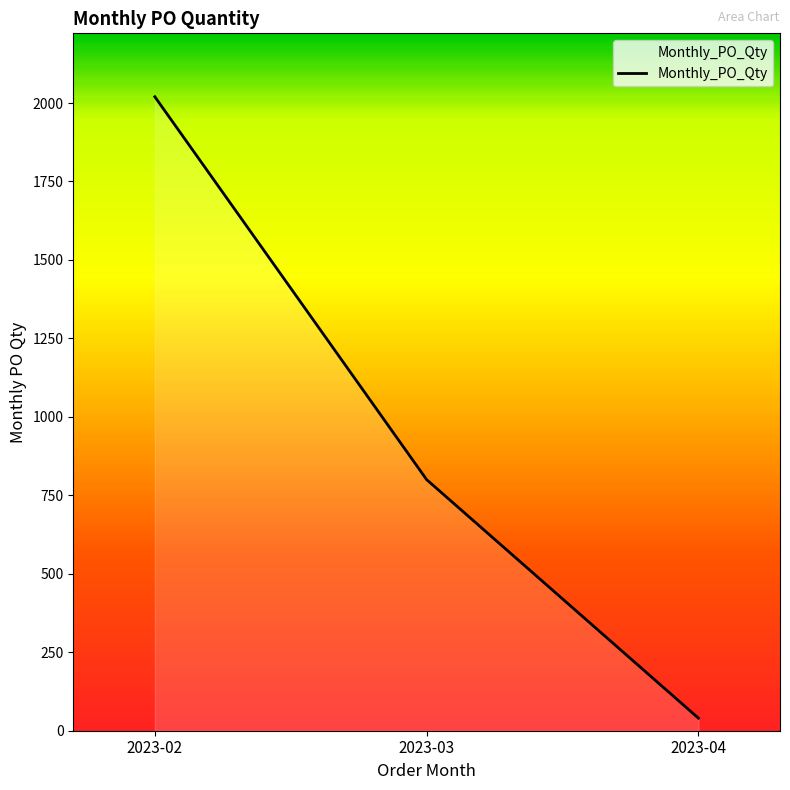

The value at 2023-02 is 2020. True or false?

True